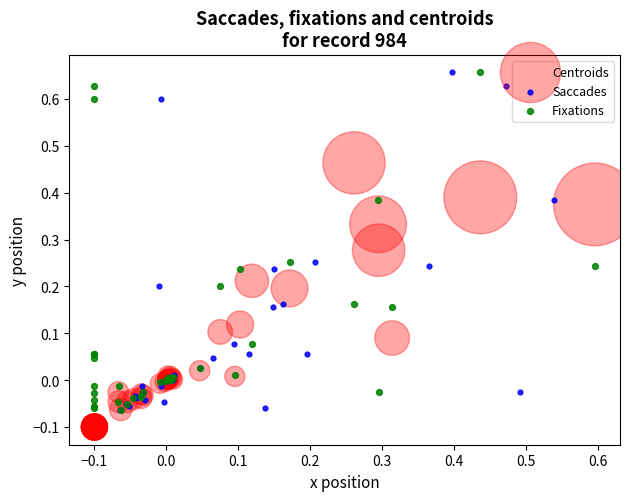

Which series contains the lowest Y value?

Centroids